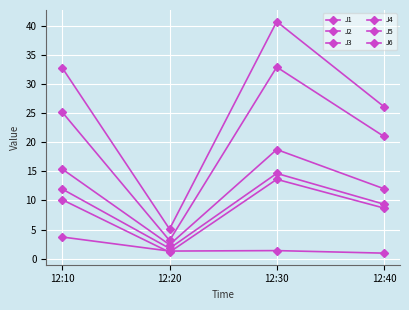

Count the number of categories in the chart.

4